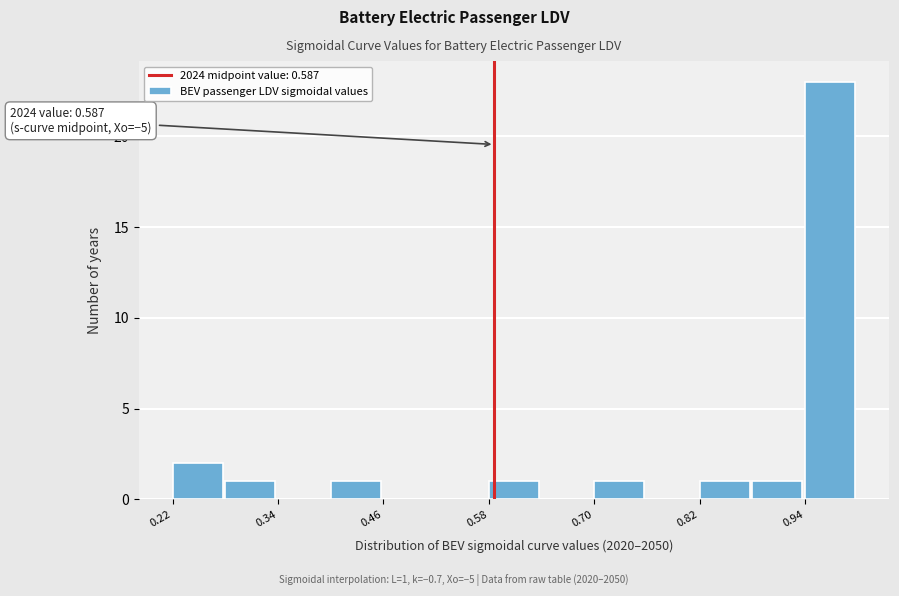

Read against the x-axis, roughly where is the centre of the tallest bar?

0.96